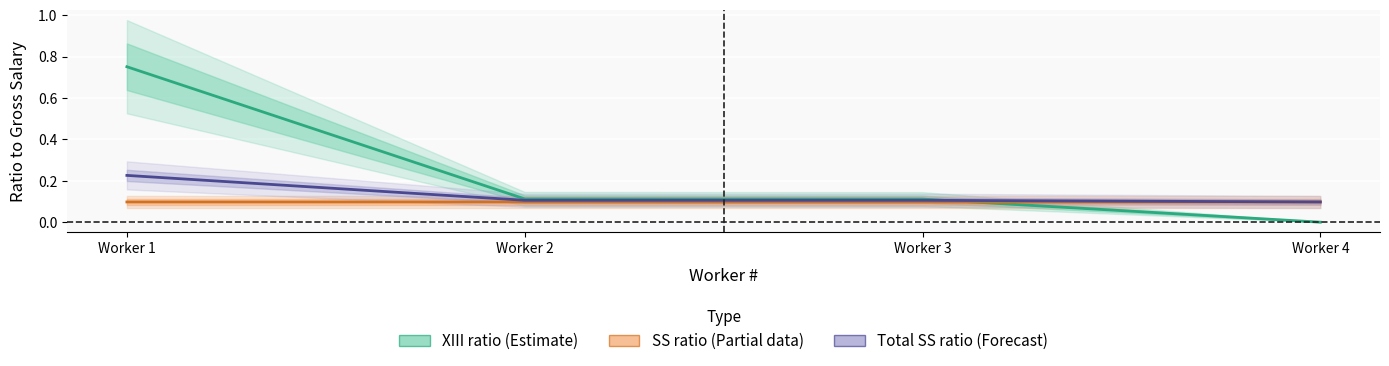

Between which two adjacent categories do Total SS ratio (Forecast) and XIII ratio (Estimate) first intersect?

Worker 3 and Worker 4